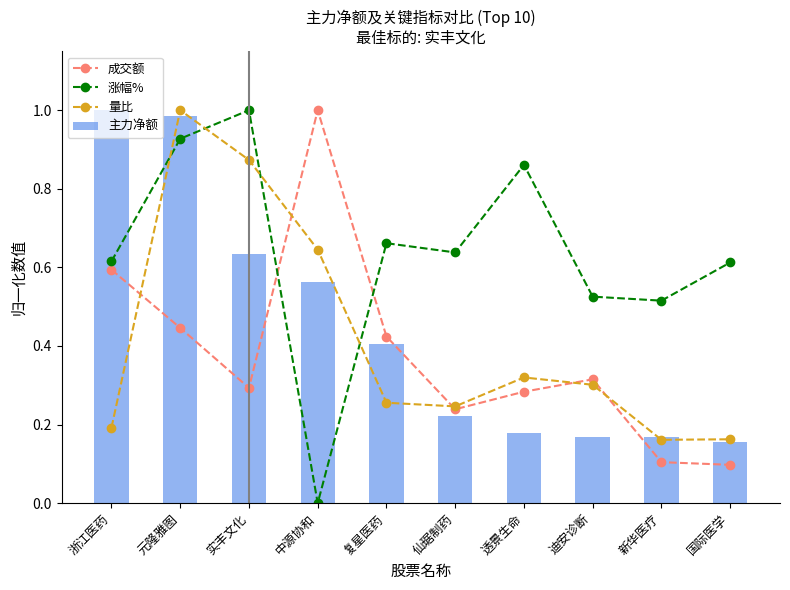

What are all the series names shown in the legend?

成交额, 涨幅%, 量比, 主力净额